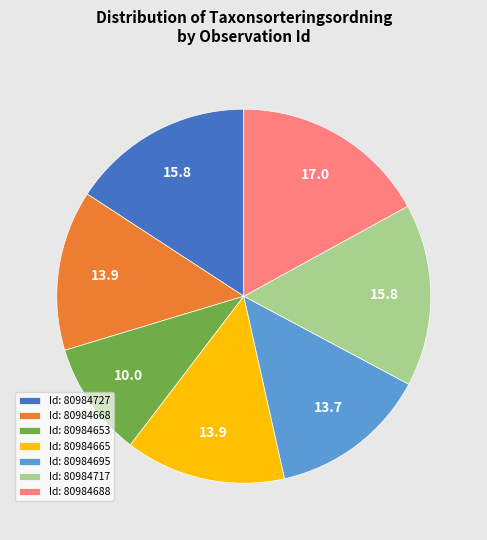

Count the number of slices in the pie.

7